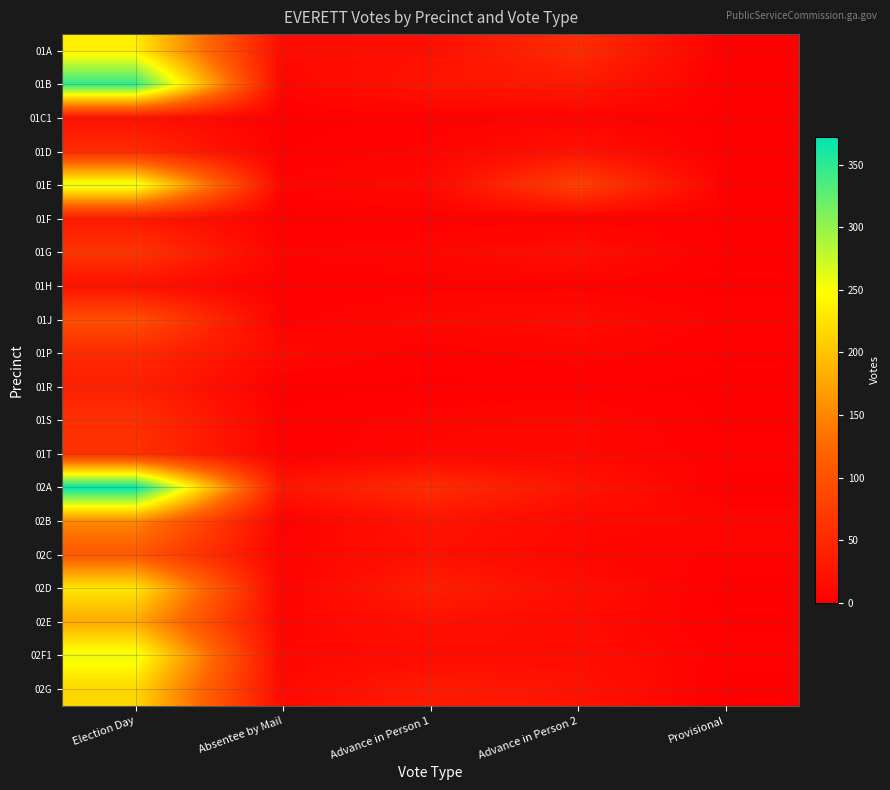

Which series has the largest range (max minus min)?

02A